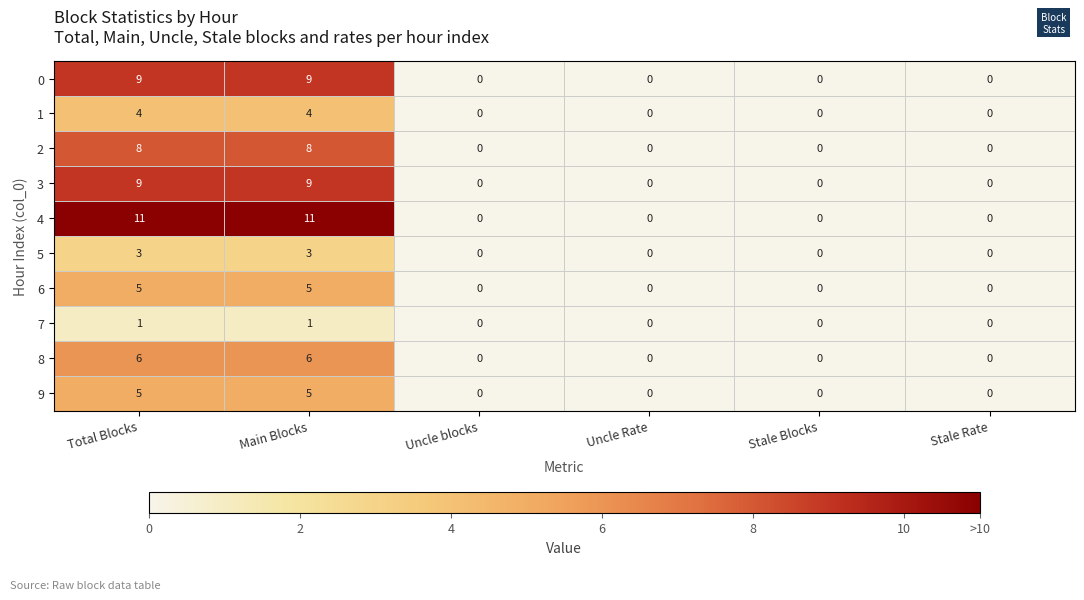

What is the difference between the maximum and minimum values in the 8 series?

6